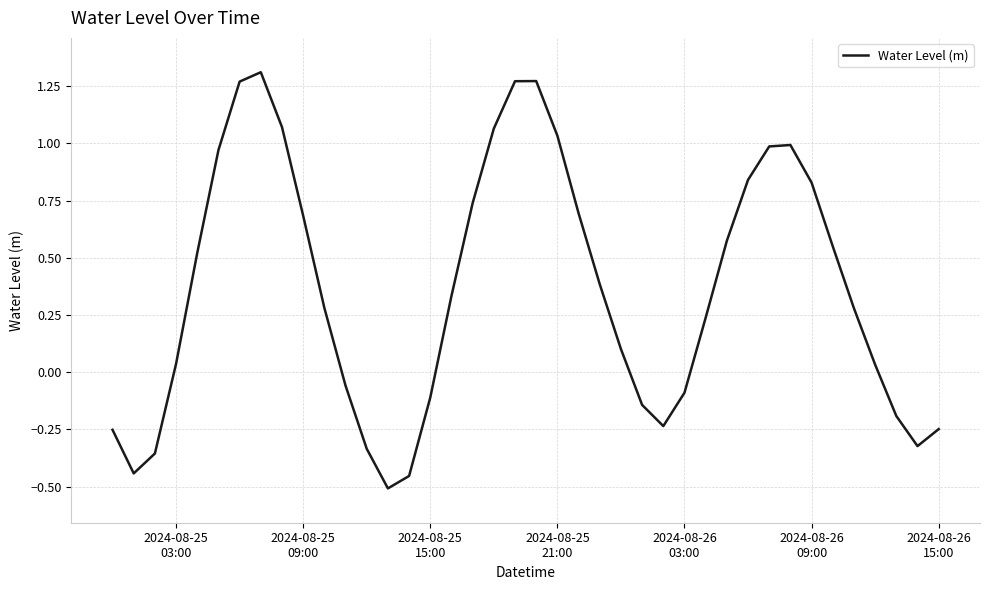

Does the chart display data point markers on the line(s)?

No